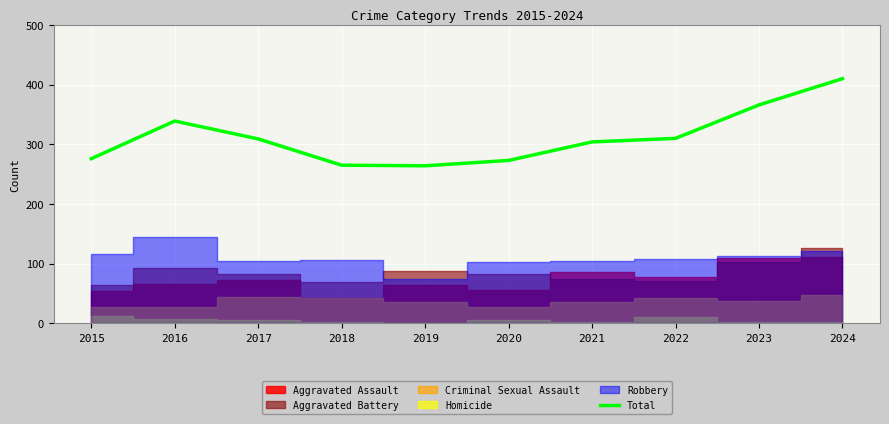

What is the value of the 4th point from the left?

265